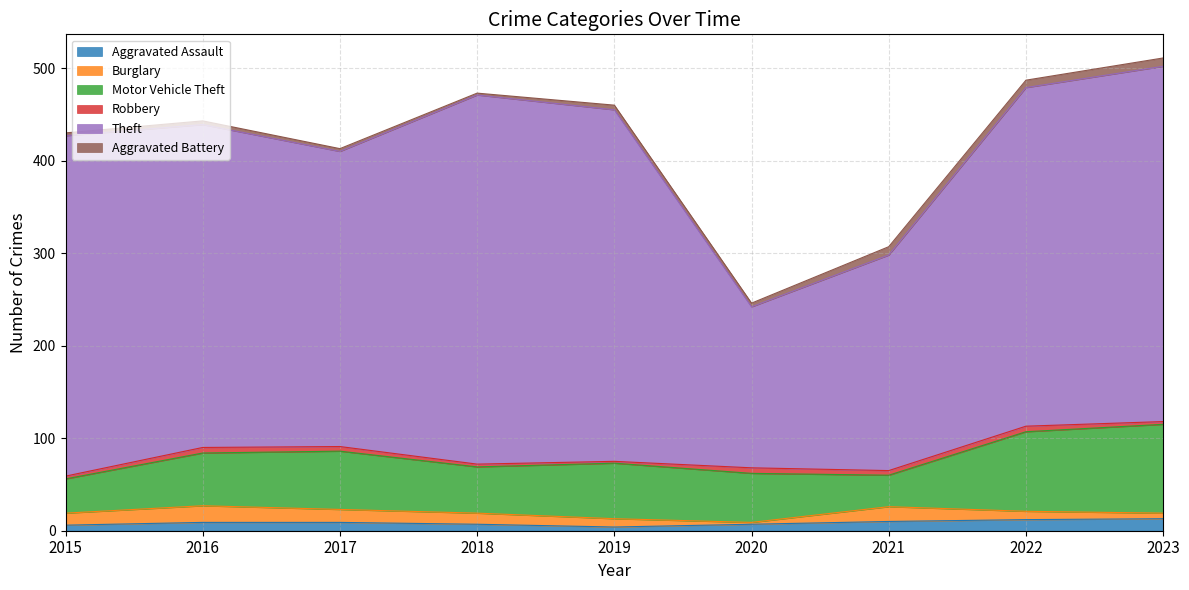

Does the chart have visible grid lines?

Yes